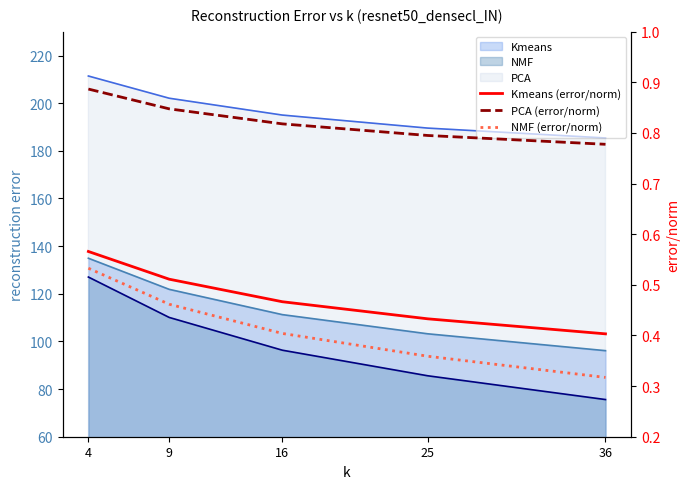

Reading right to left, transcribe all the data shown in this chart.

Kmeans (error/norm): 0.4	0.4	0.5	0.5	0.6
PCA (error/norm): 0.8	0.8	0.8	0.8	0.9
NMF (error/norm): 0.3	0.4	0.4	0.5	0.5